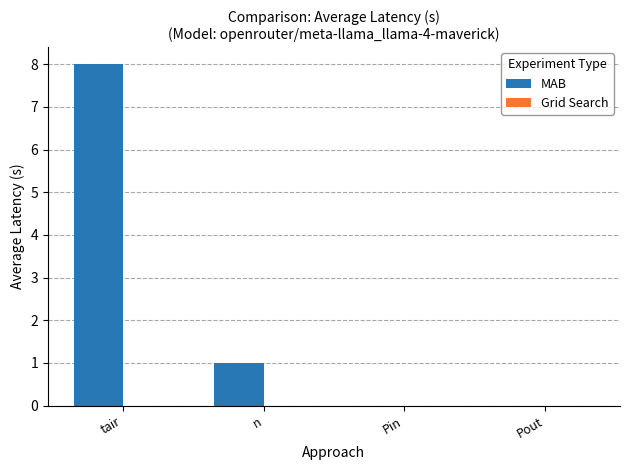

Is it true that the value at tair is 8?

True